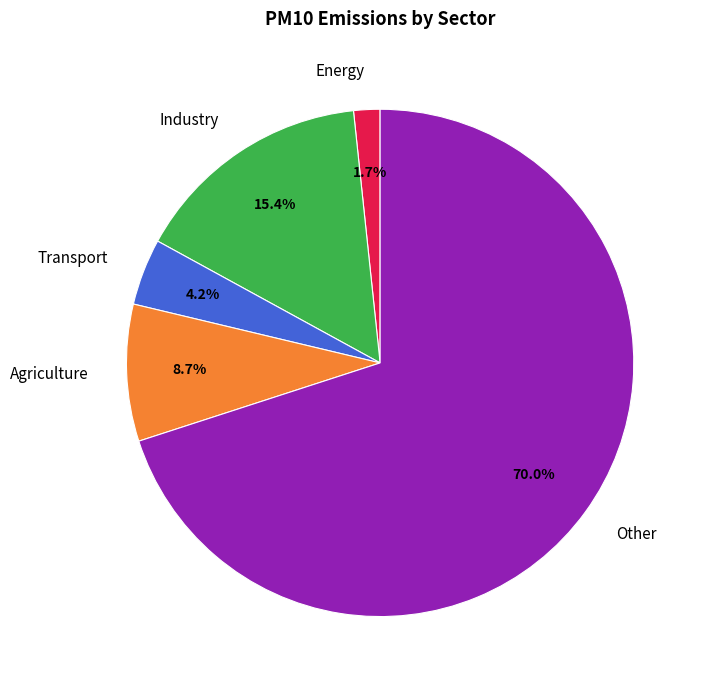

To the nearest percent, what percentage of the pie is Other?

70%